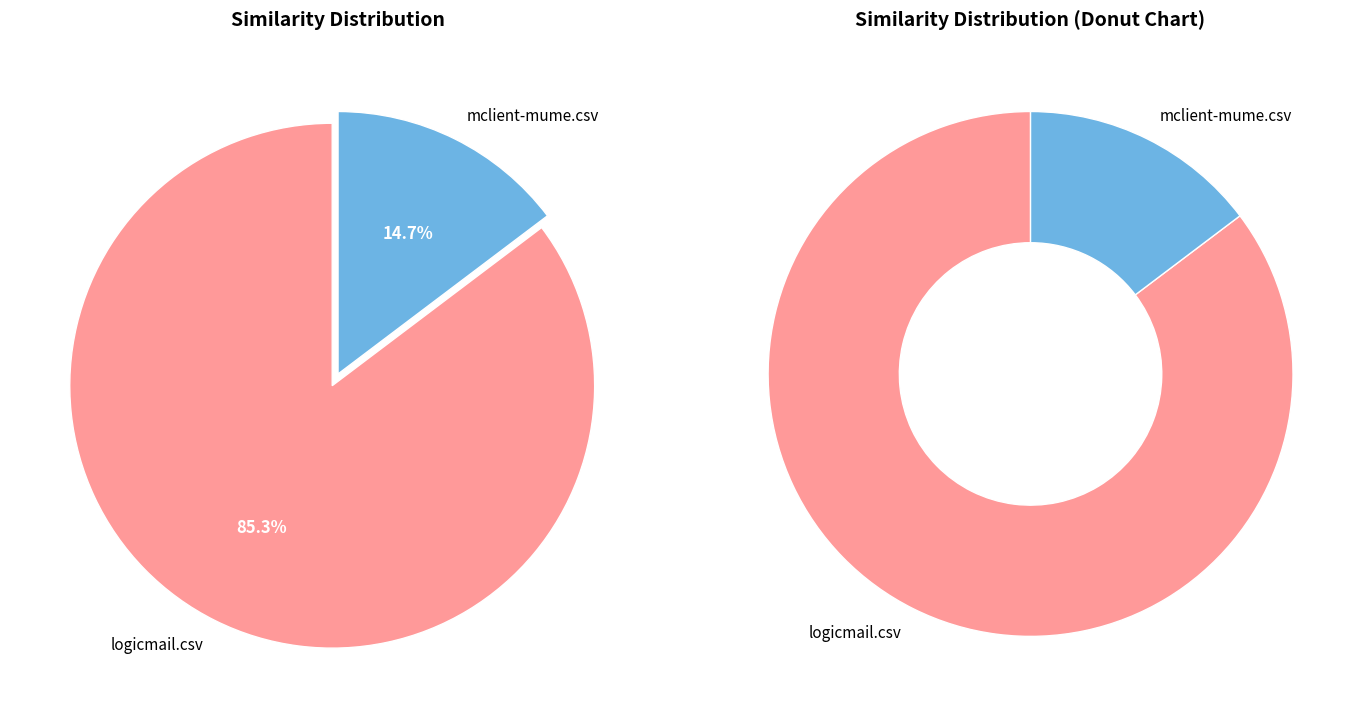

What is the change in value from logicmail.csv to mclient-mume.csv?

-0.7